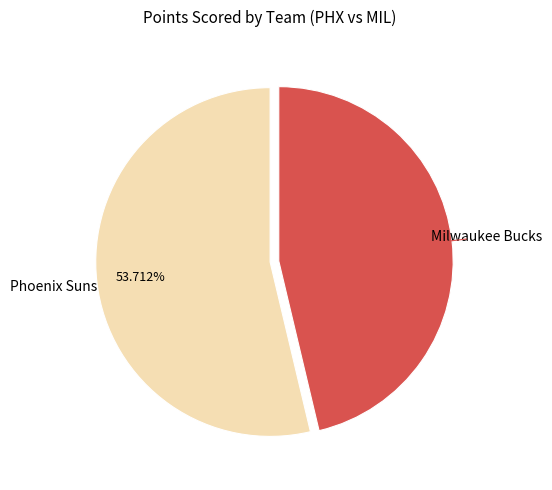

Is there a majority slice in this chart?

Yes